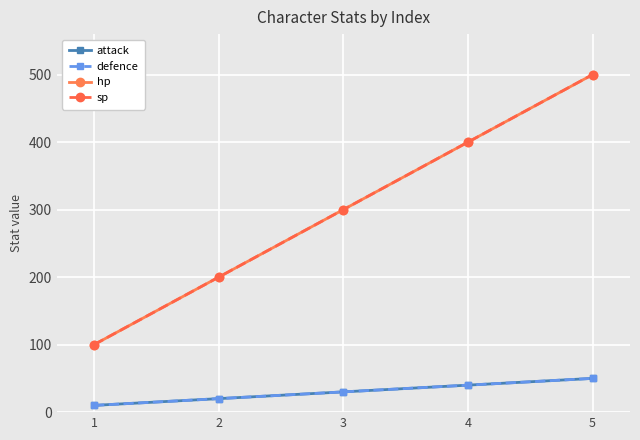

What is the approximate value of hp at 5, to the nearest 50?

500